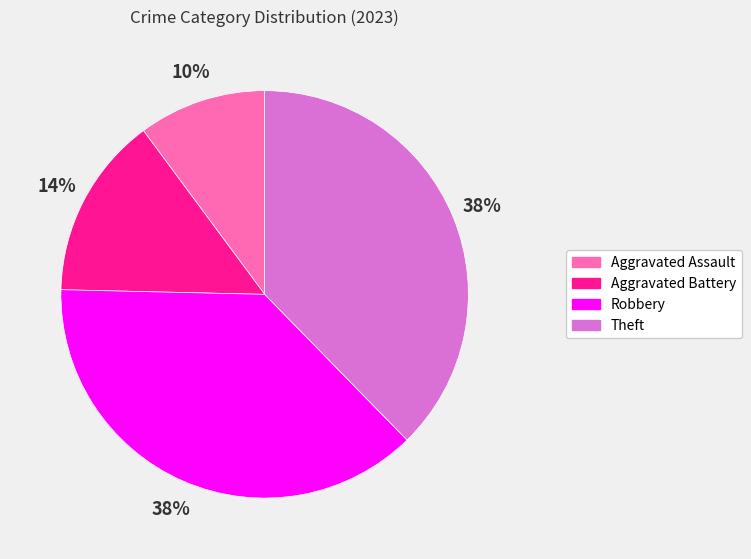

Count the number of slices in the pie.

4